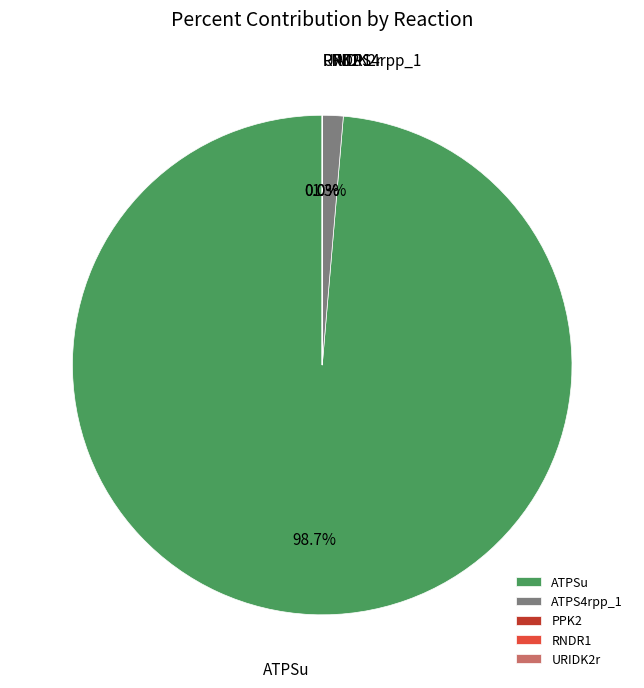

What is the largest slice in the pie chart?

ATPSu